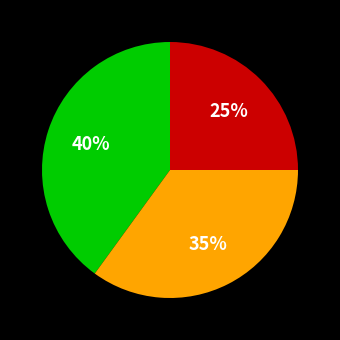

Does any single category account for the majority?

No